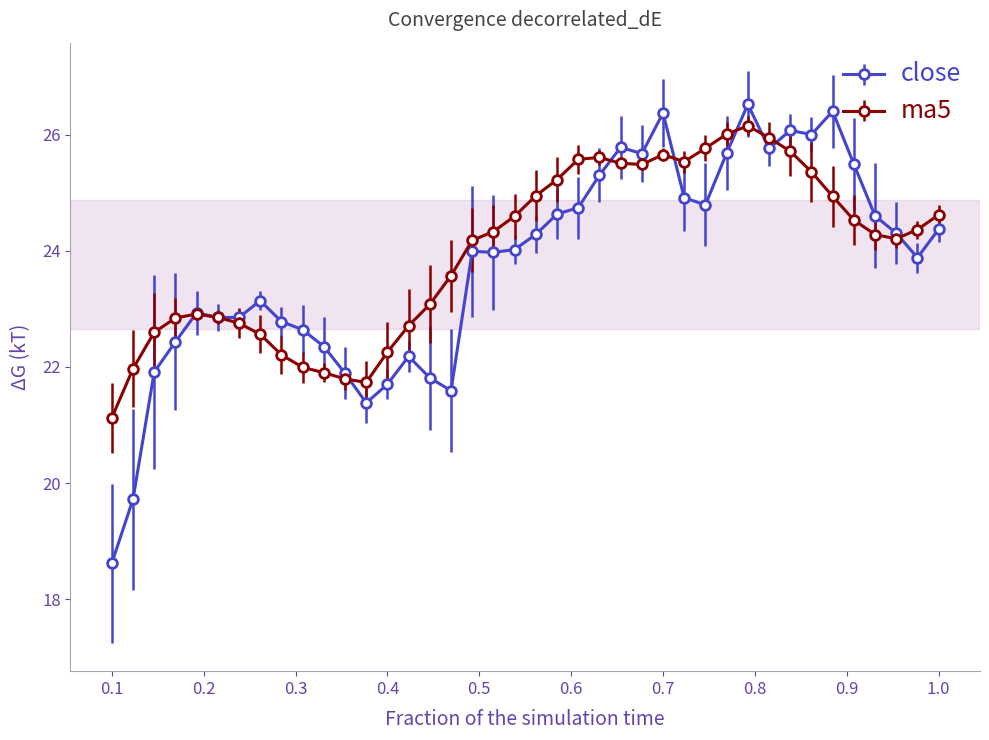

Which series has the largest range (max minus min)?

close